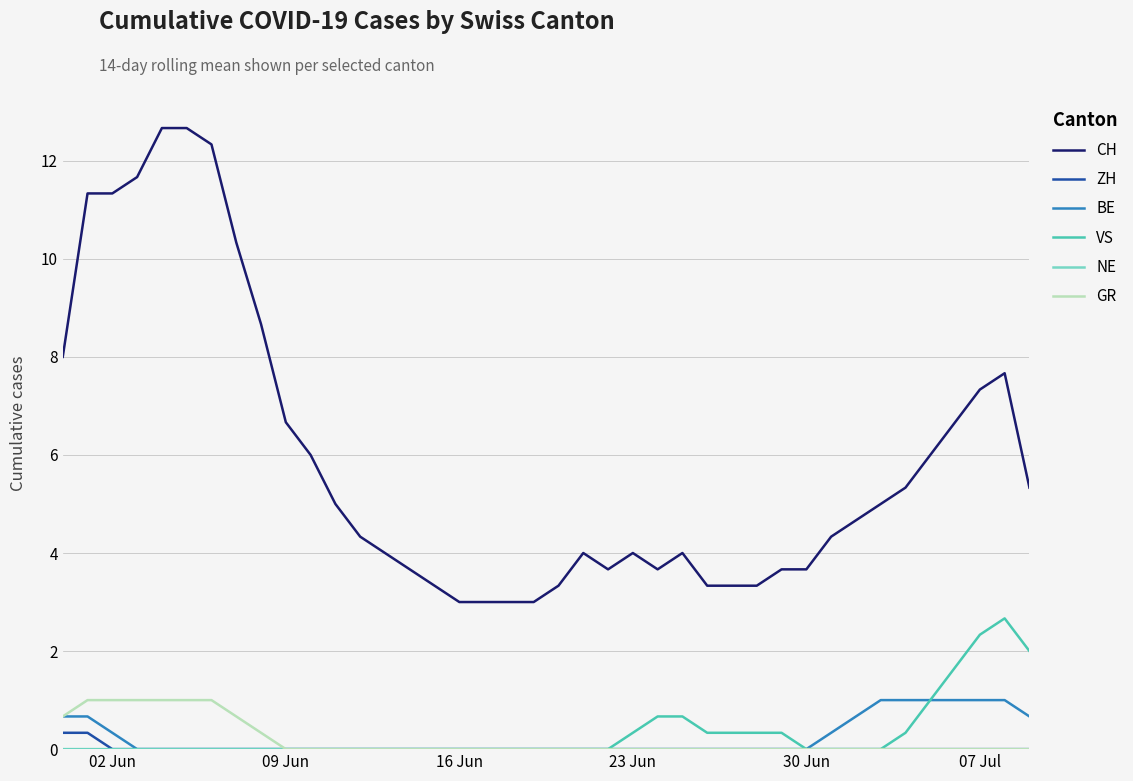

Which series has the largest total across all categories?

CH